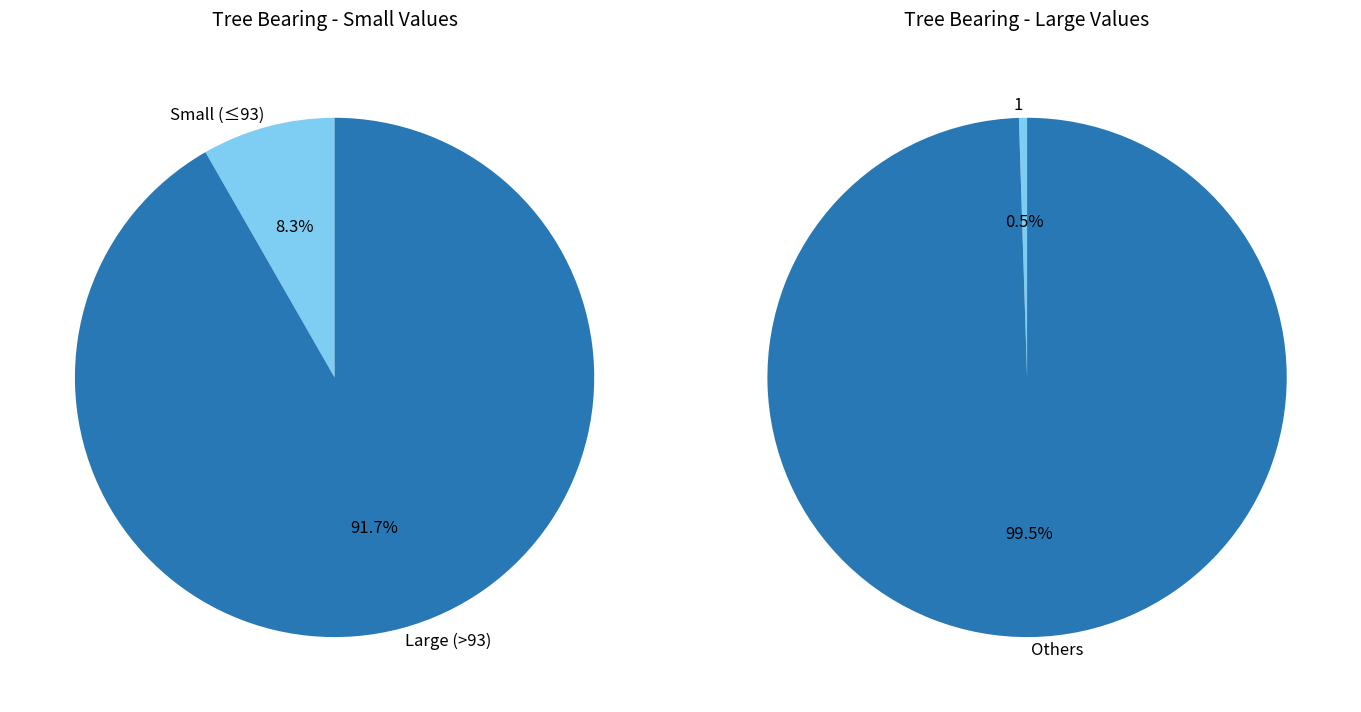

To the nearest percent, what portion does IFN4_42_295_A_1_1 represent?

1%